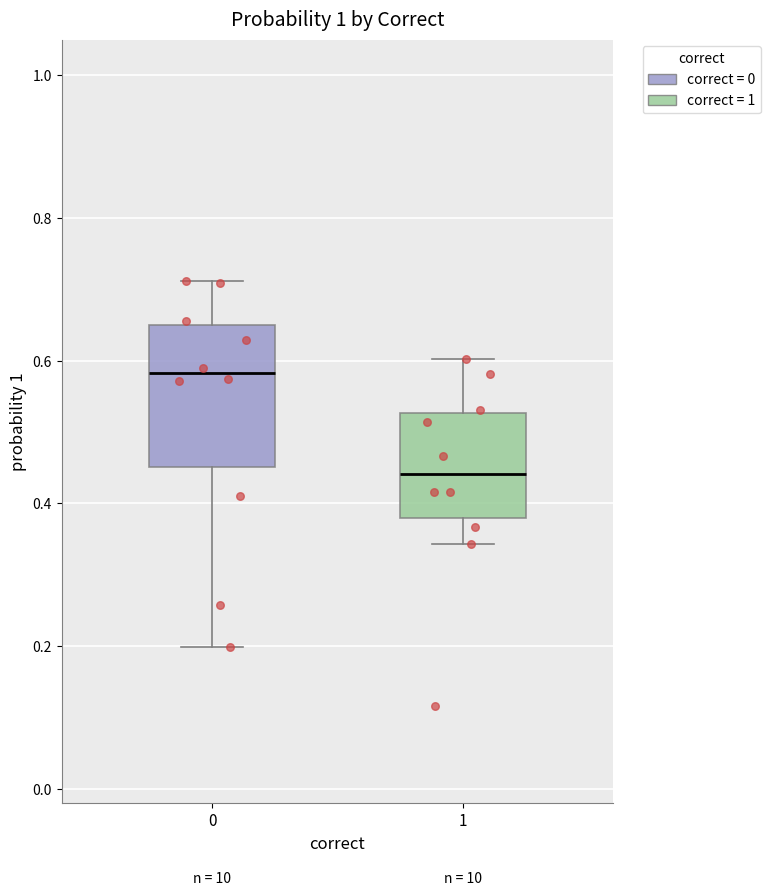

Comparing the boxes themselves (not the whiskers), which one is the tallest?

0